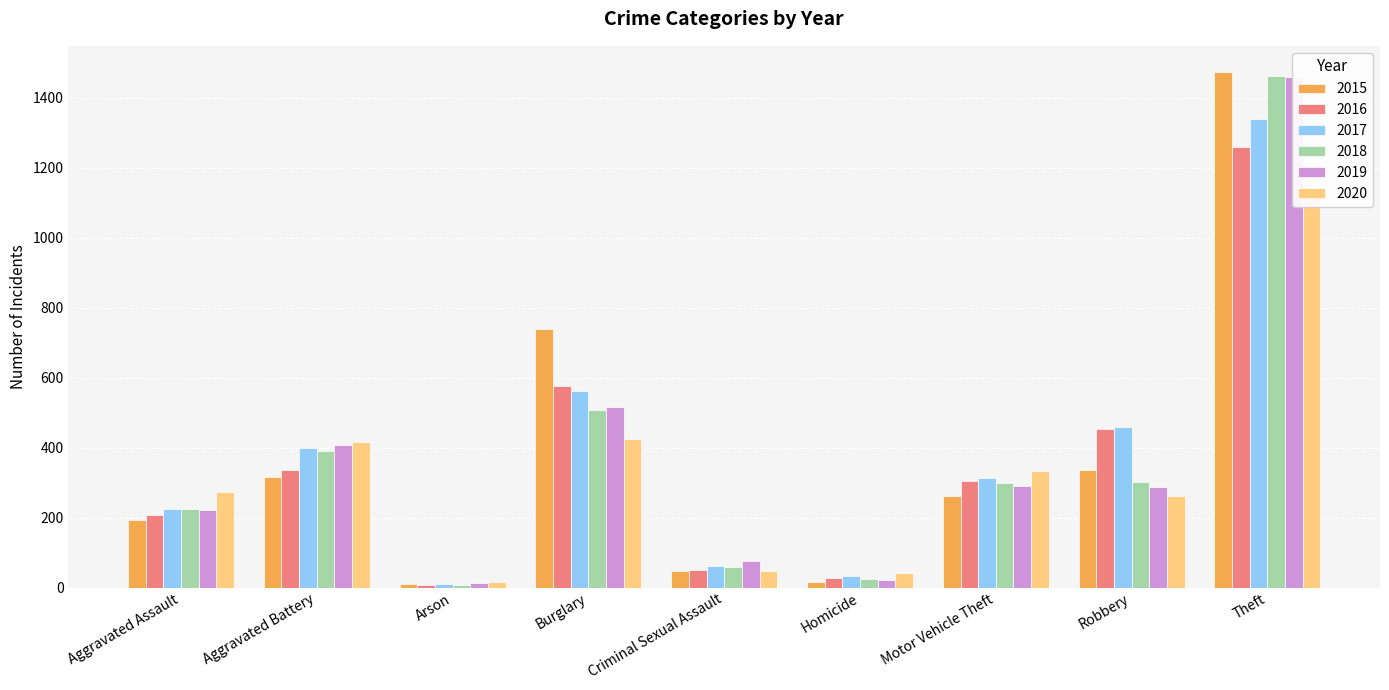

At Robbery, list the series in order from smallest to largest.

2020, 2019, 2018, 2015, 2016, 2017